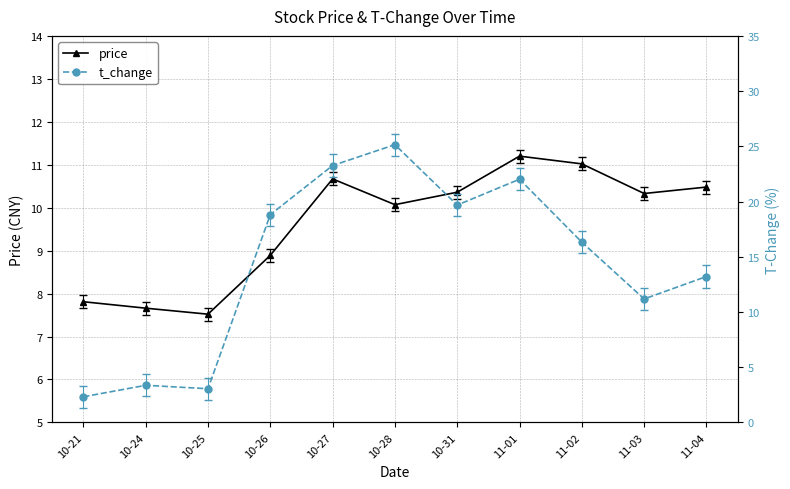

Where is the first local minimum for price?

10-25